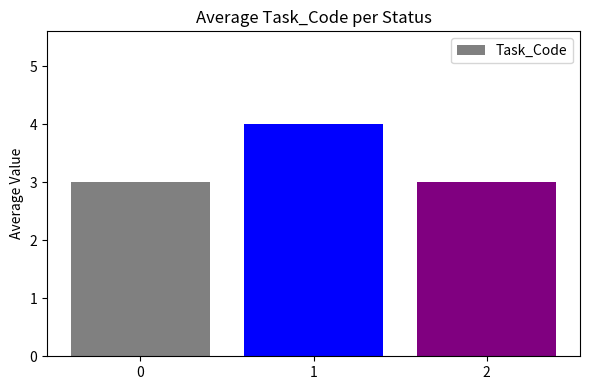

What is the value of the 1st bar from the left?

3